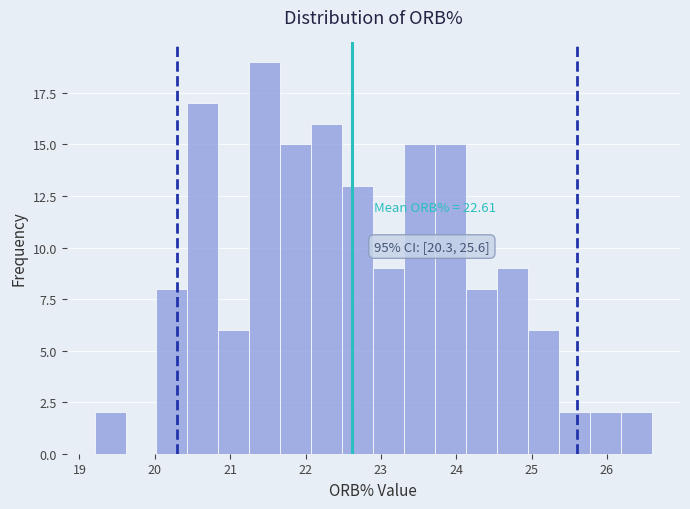

Over which range of the x-axis is the bar tallest?

21.3 to 21.7